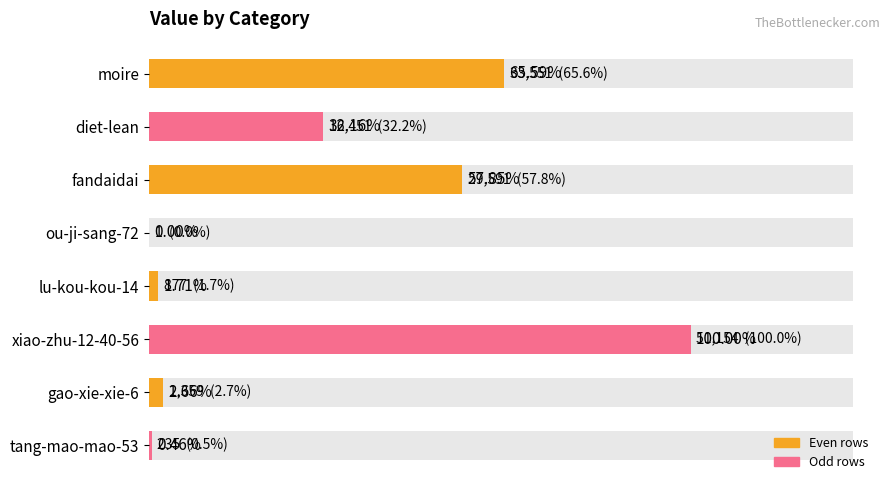

Does the chart contain stacked bars?

No